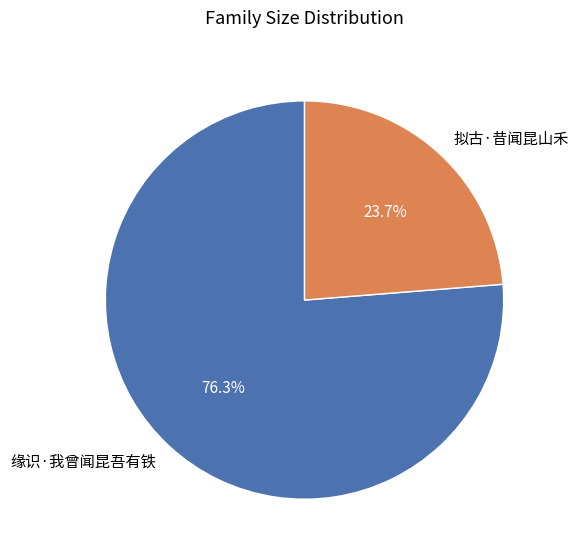

To the nearest percent, what is the average slice percentage?

50%